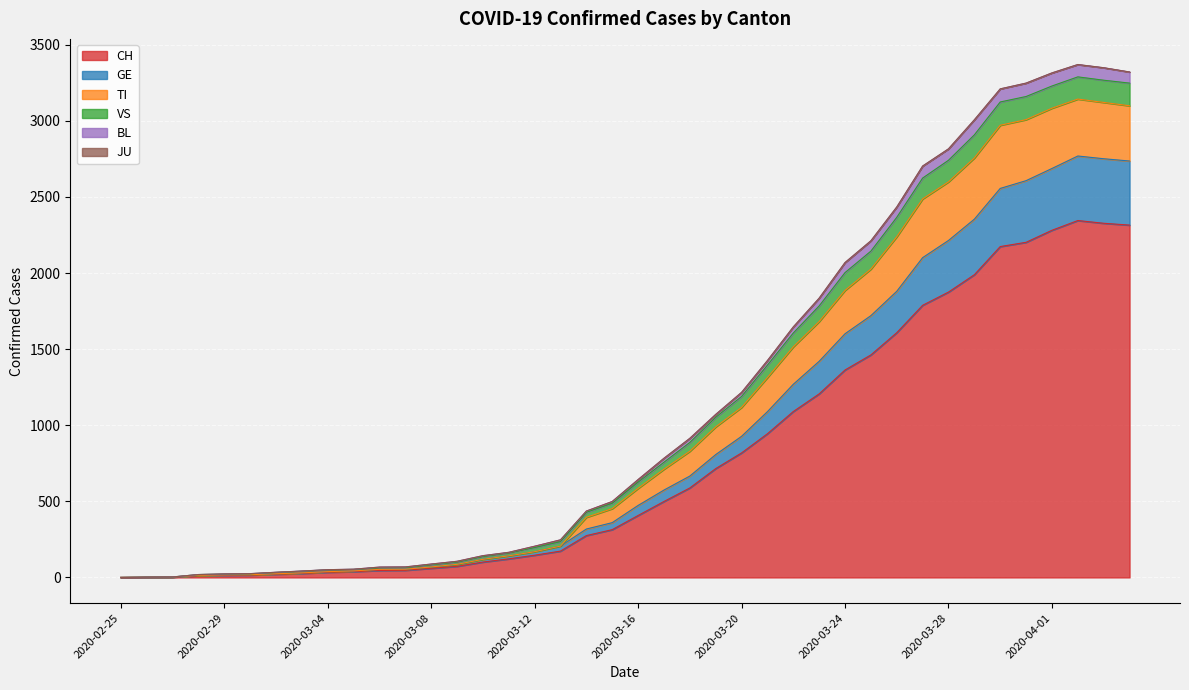

What is the maximum value for CH?

2345